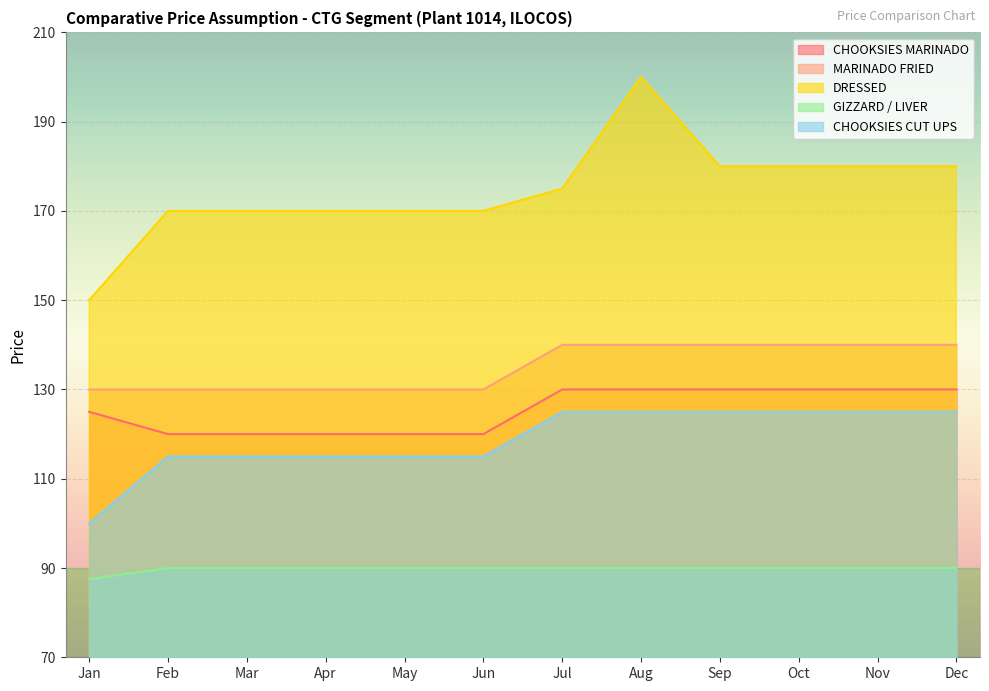

How many lines are shown in the chart?

5